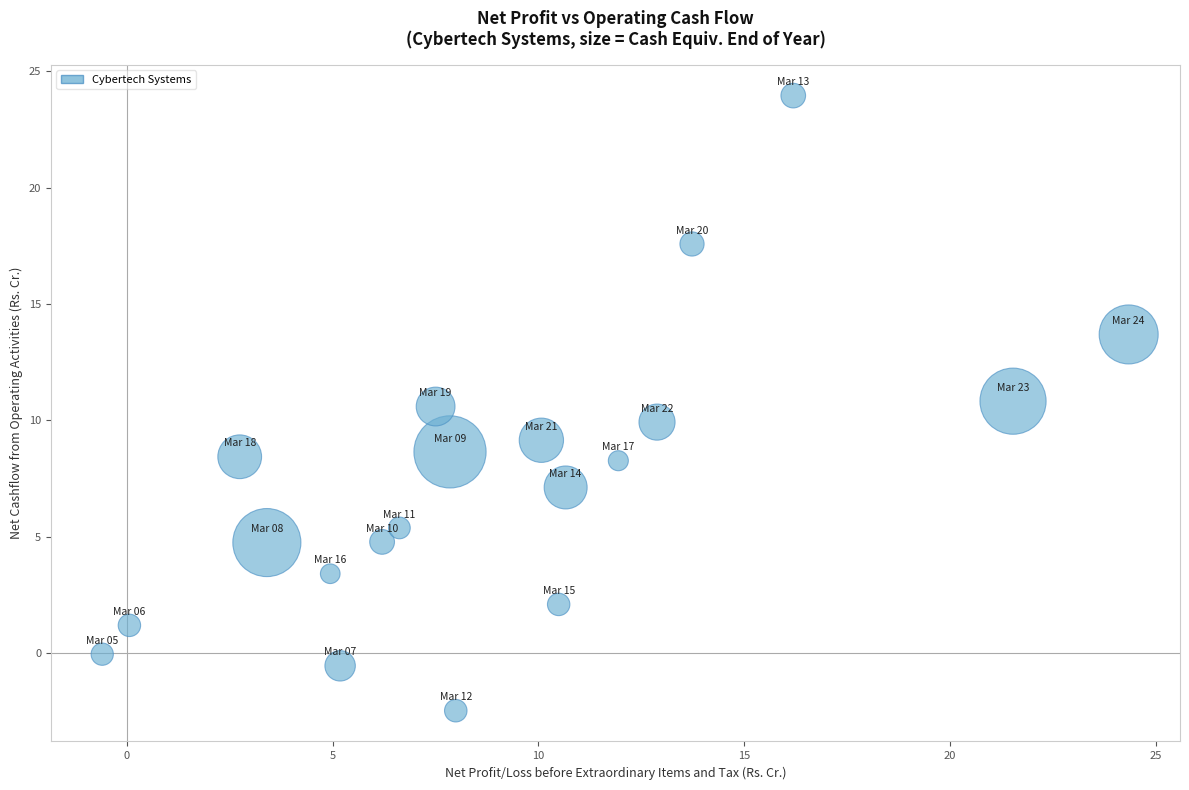

What is the range of X values (max minus min)?

24.9